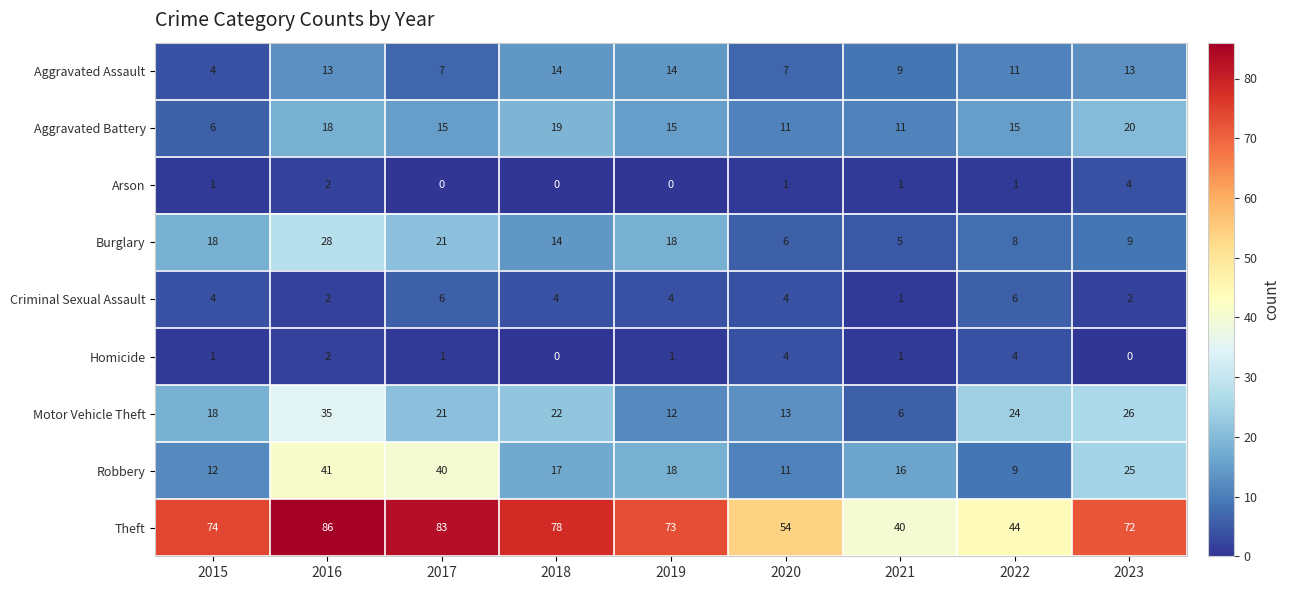

What is the difference between the Aggravated Assault values at 2019 and 2021?

5